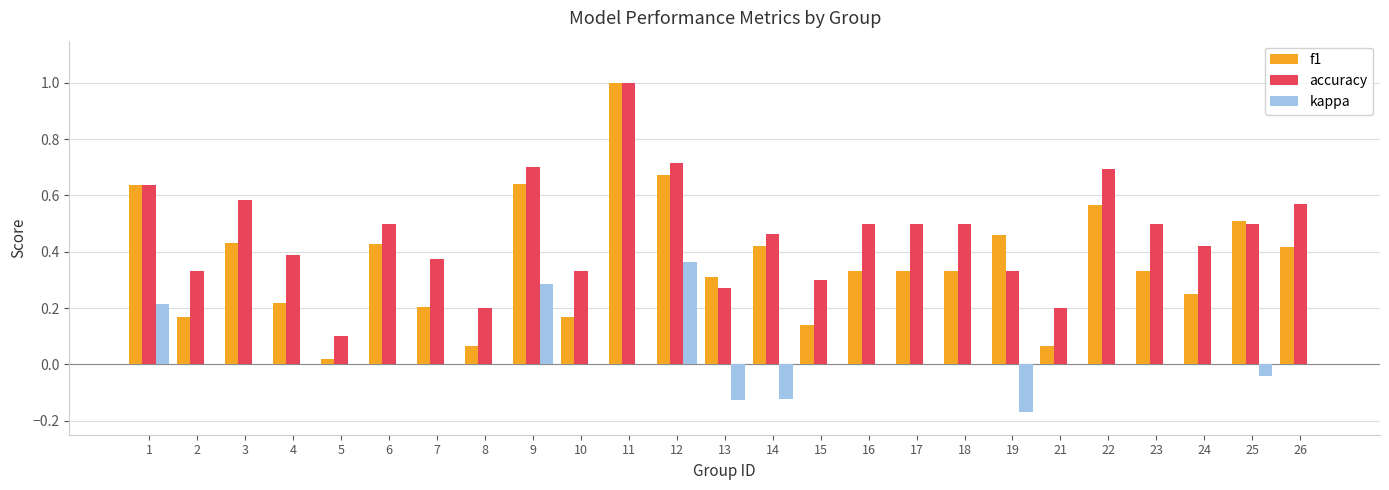

At which category does the chart reach its peak across all series?

11